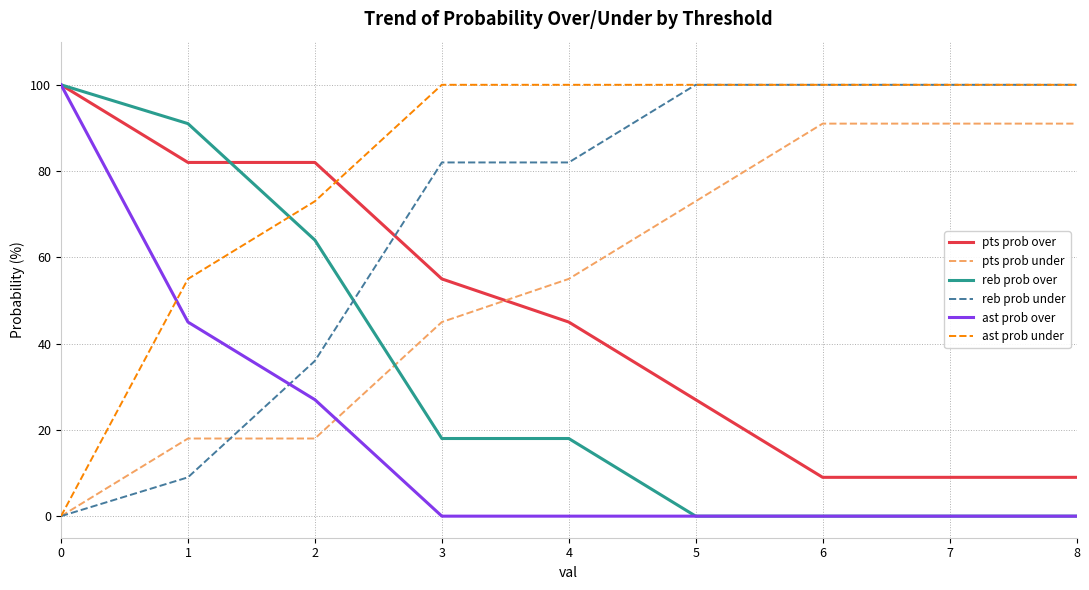

How many lines are shown in the chart?

6